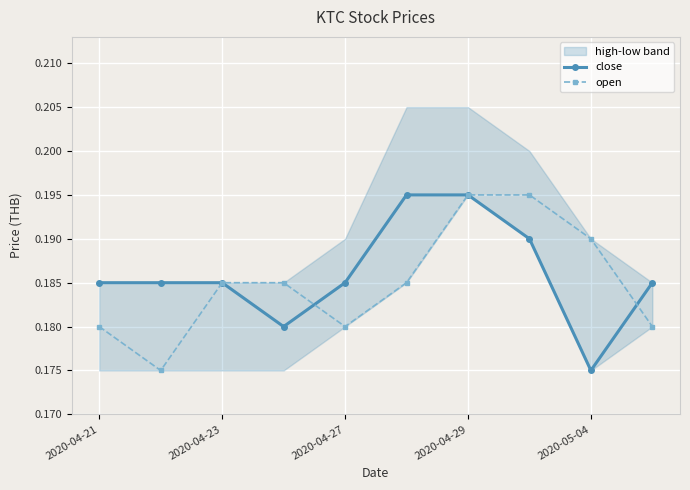

How many interior local valleys does the open series have?

2